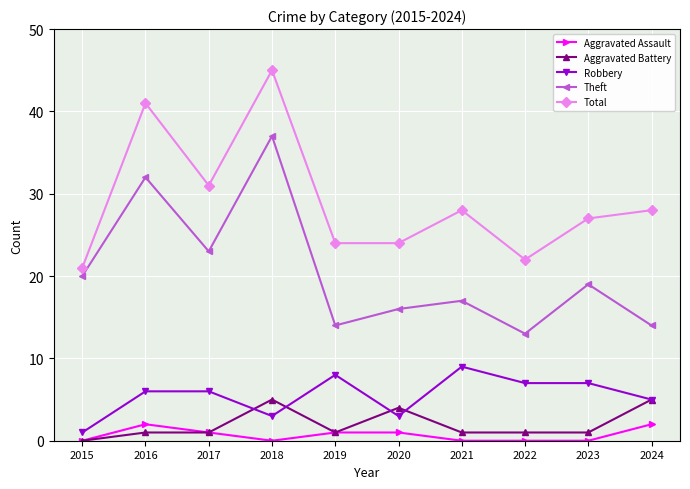

How many categories are shown in the chart?

10